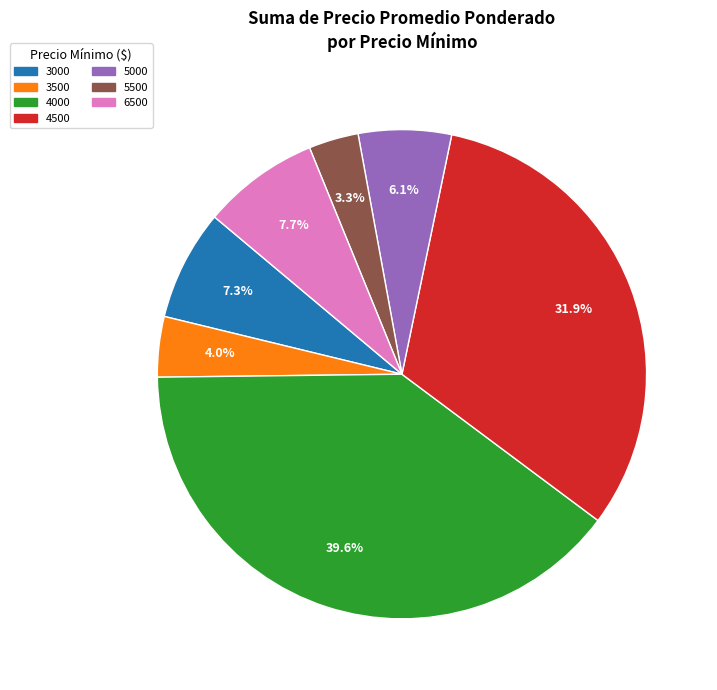

Is there any slice that represents more than half of the pie?

No